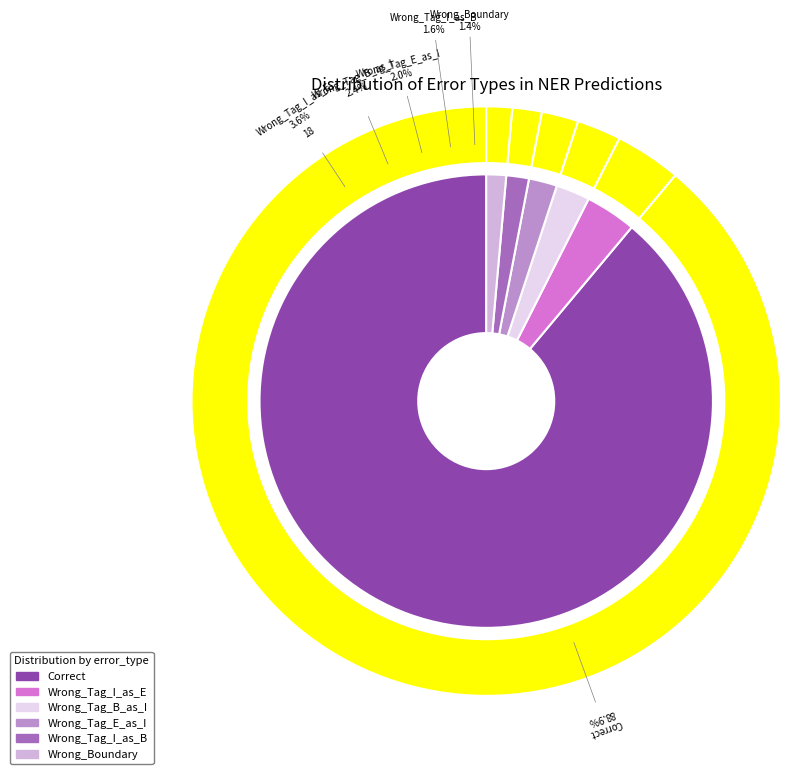

What portion of the pie excludes Wrong_Tag_I_as_B?

98.4%